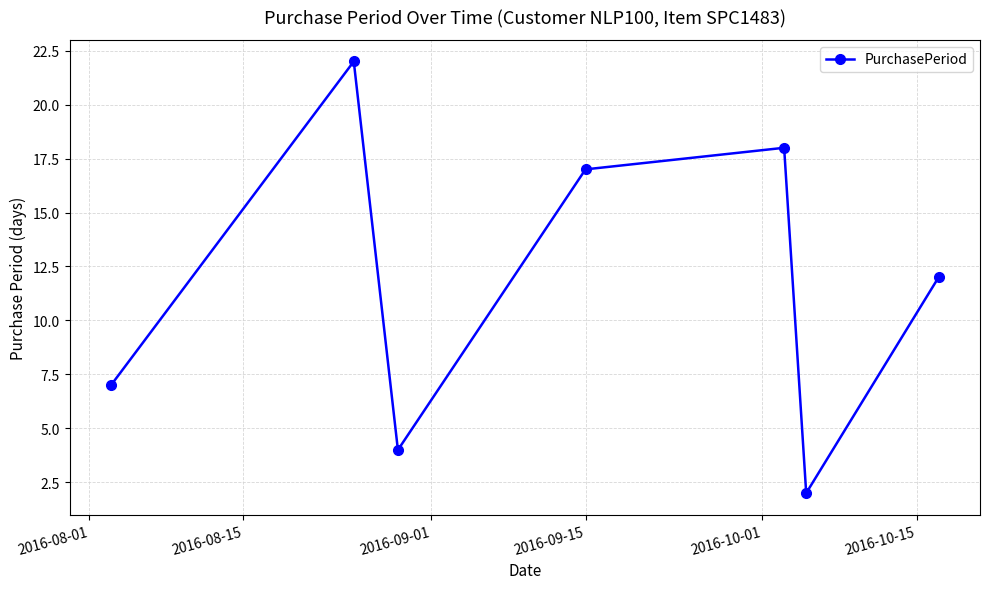

How many points are lower than both their immediate neighbors (excluding endpoints)?

2